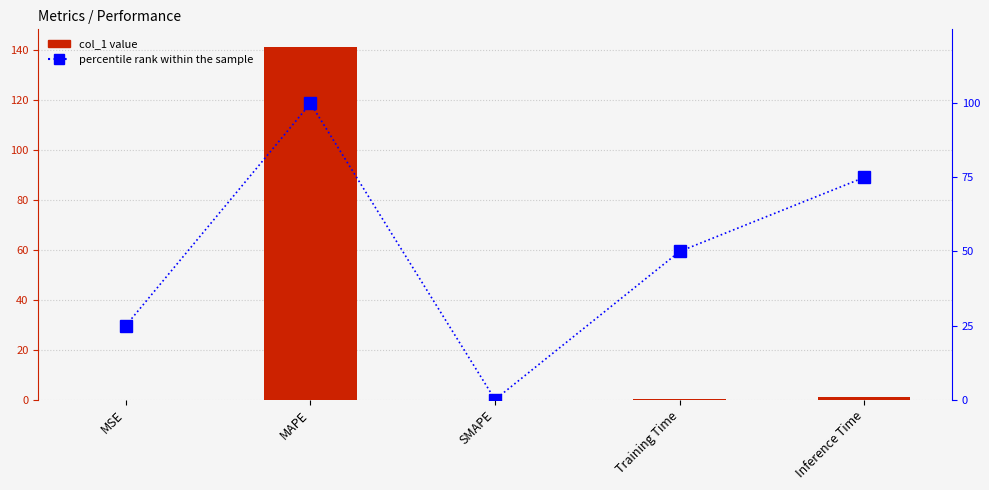

Reading right to left, what are all the values shown in this chart?

col_1: 1.0	0.1	0.0	141.3	0.0
percentile rank within the sample: 75.0	50.0	0.0	100.0	25.0